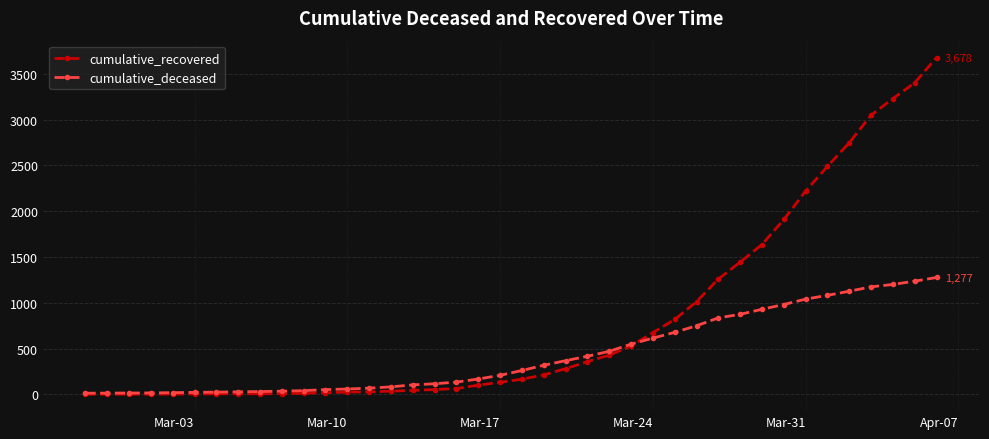

Which series has the largest total across all categories?

cumulative_recovered